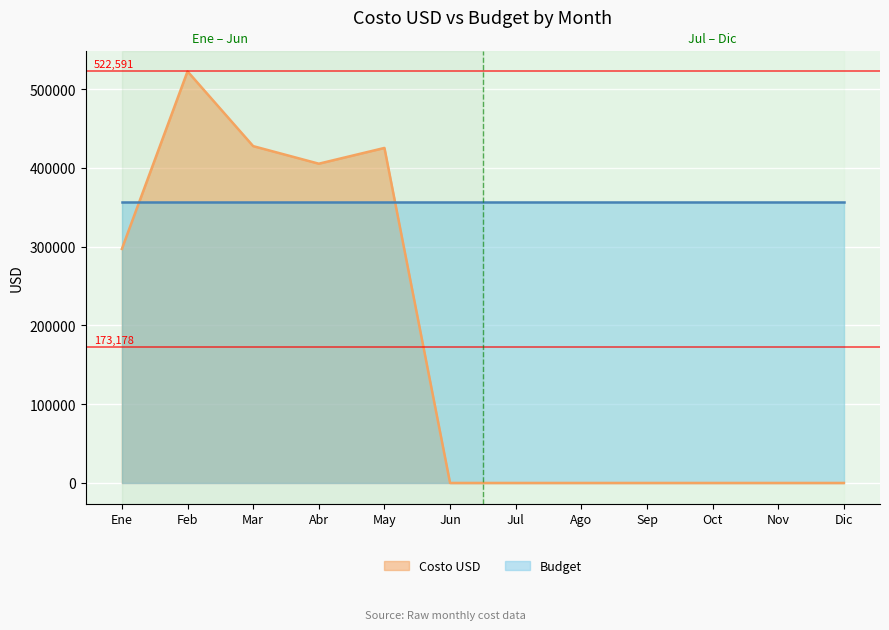

What is the average value?

173178